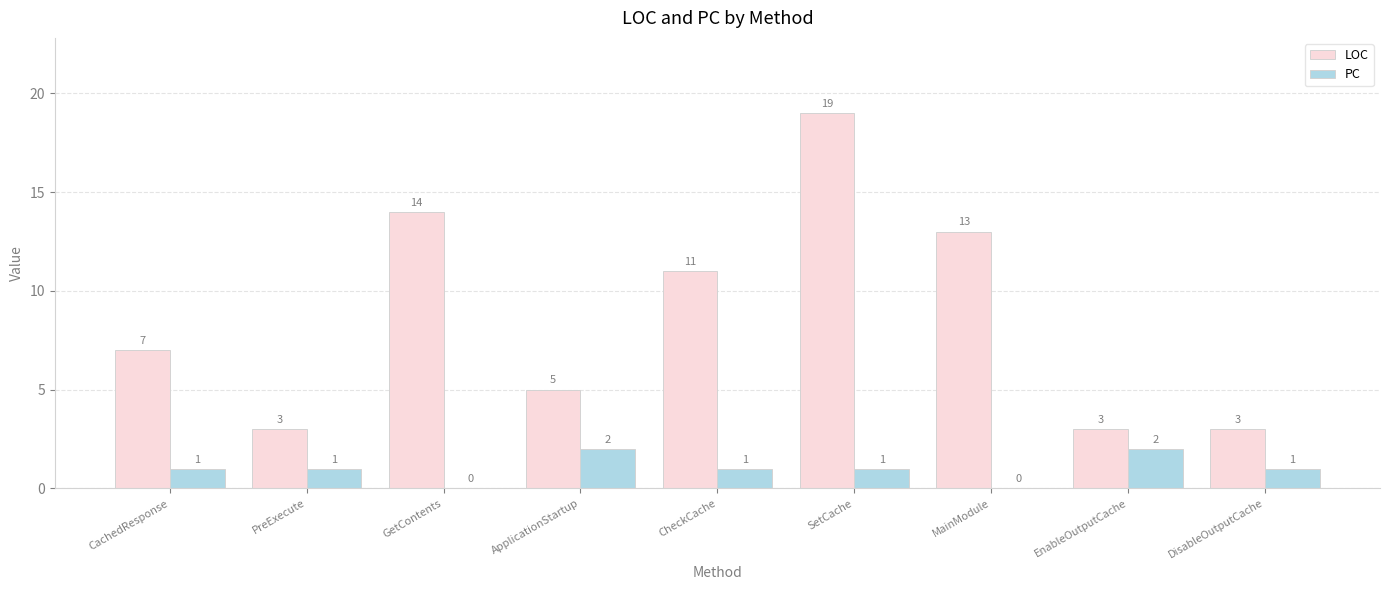

Which series changed the most between ApplicationStartup and MainModule?

LOC